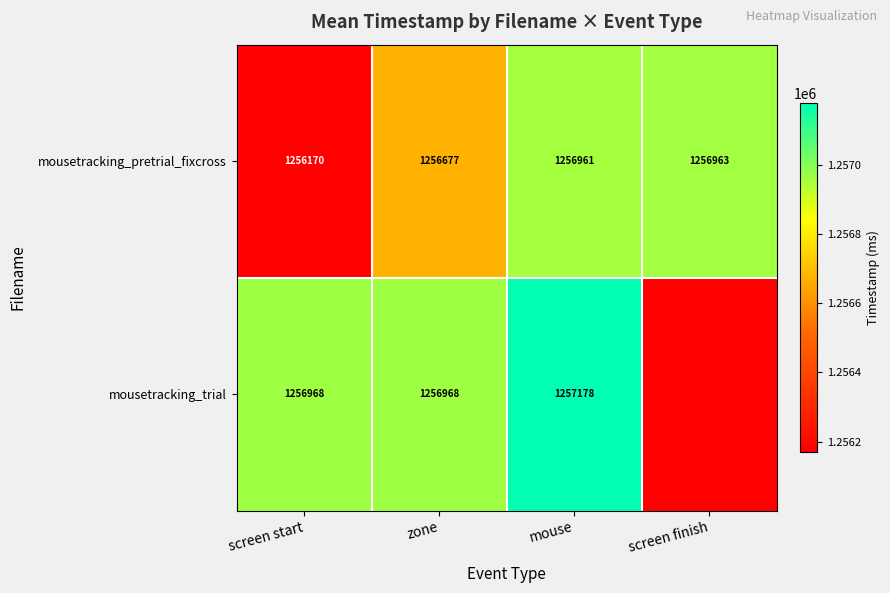

How many data points in mousetracking_pretrial_fixcross are less than 1256961?

2